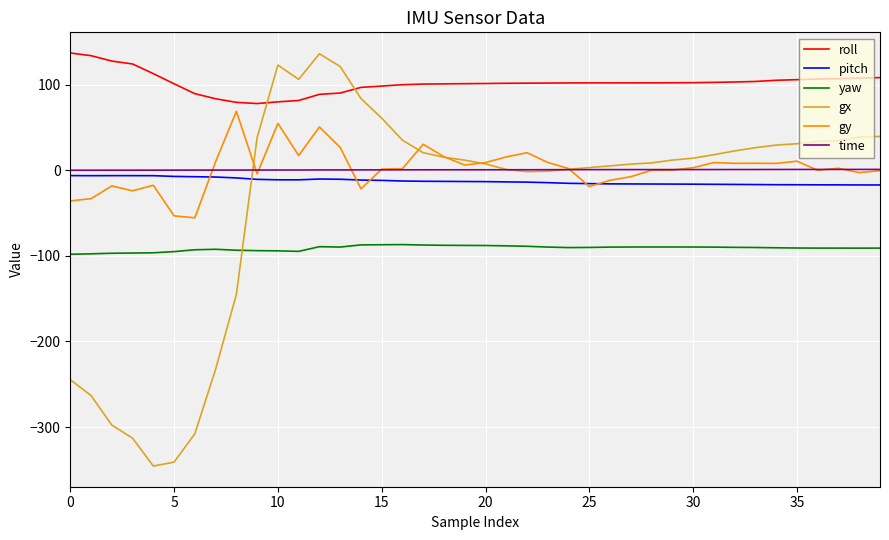

What is the minimum value for gy?

-55.5